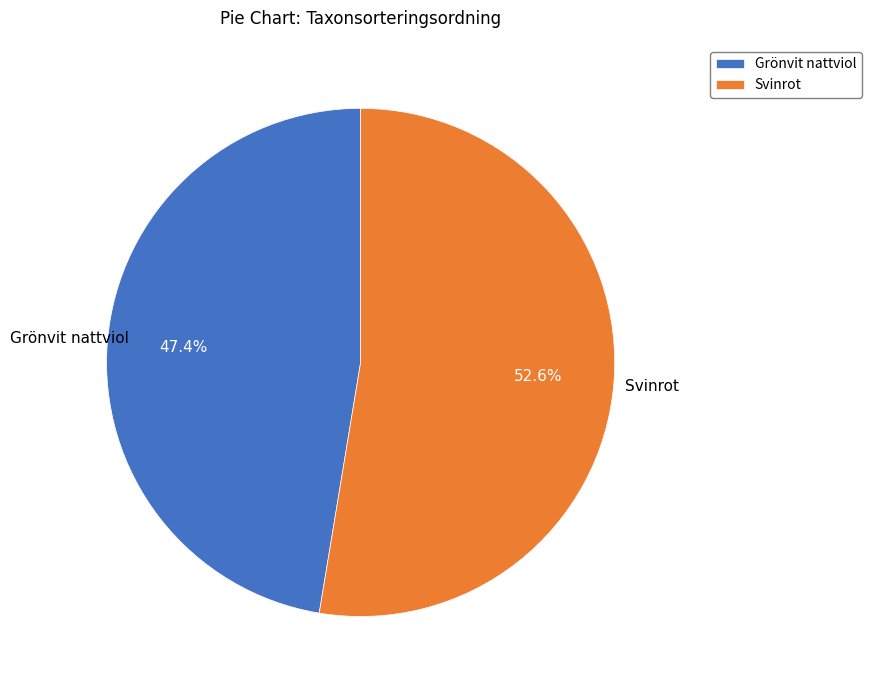

To the nearest percent, what is the difference between the largest and smallest slice percentages?

5%